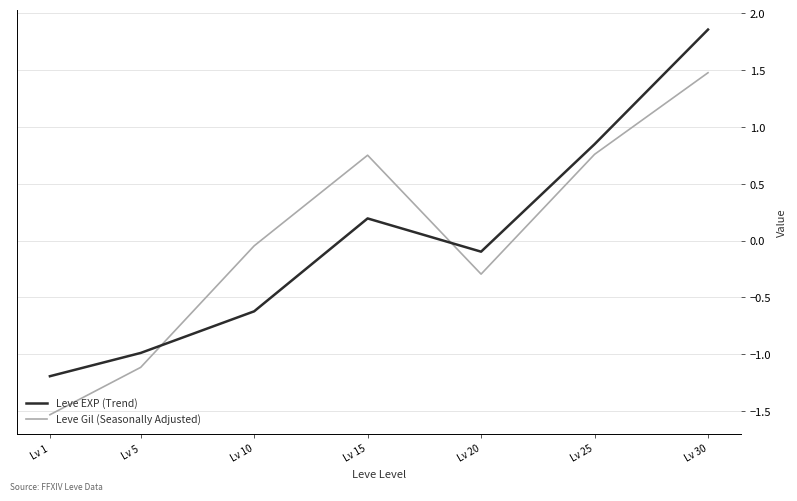

Does the chart have visible grid lines?

Yes